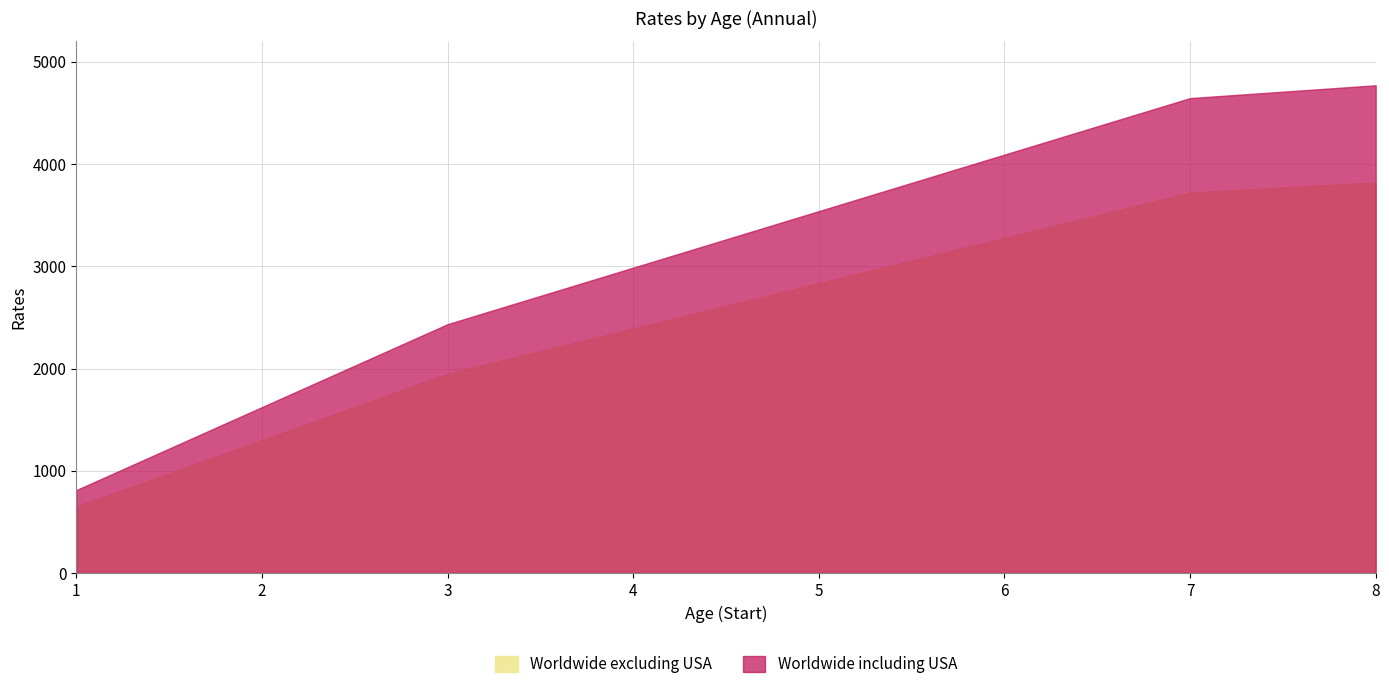

Does the chart have visible grid lines?

Yes